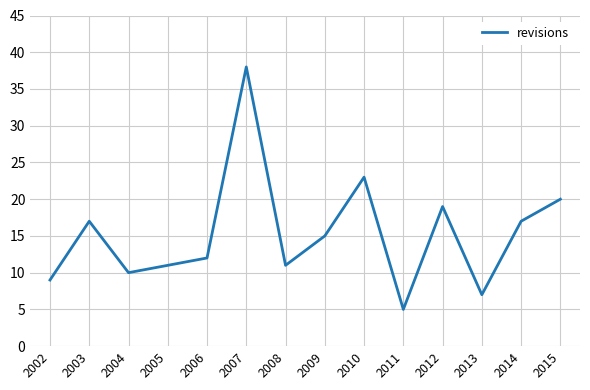

The value at 2008 is 11. True or false?

True